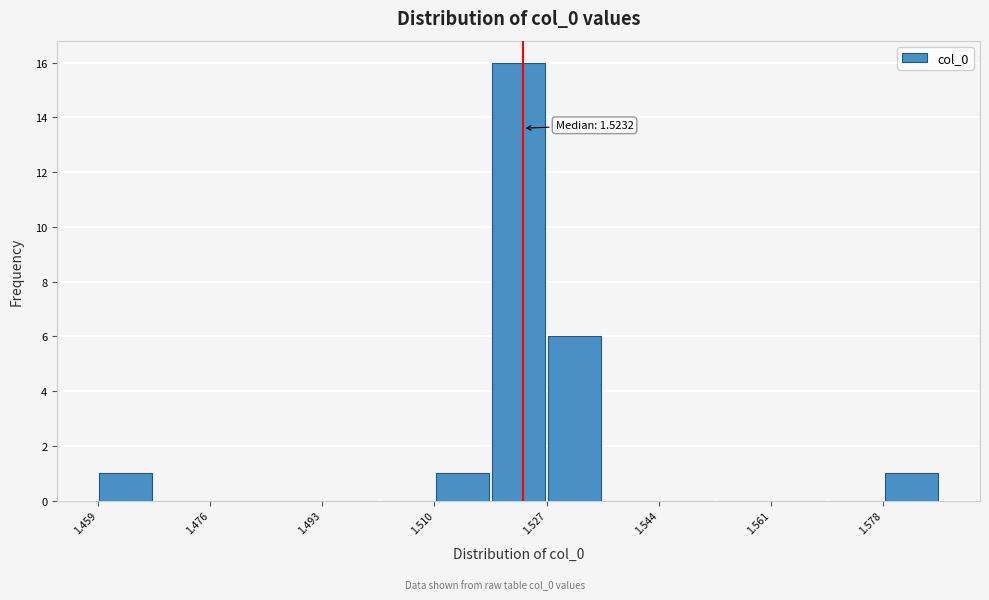

Over which range of the x-axis is the bar tallest?

1.518 to 1.526